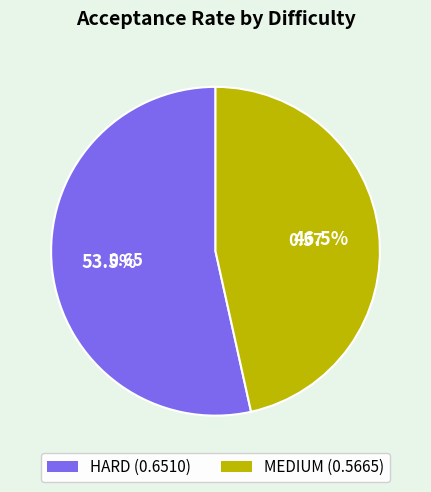

Which slice represents more than half of the pie?

HARD